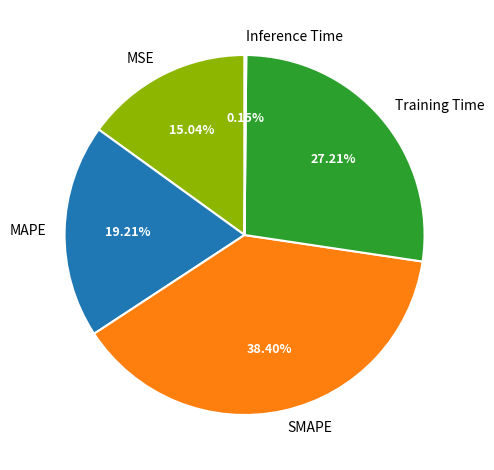

What percentage is the MSE slice, to the nearest percent?

15%